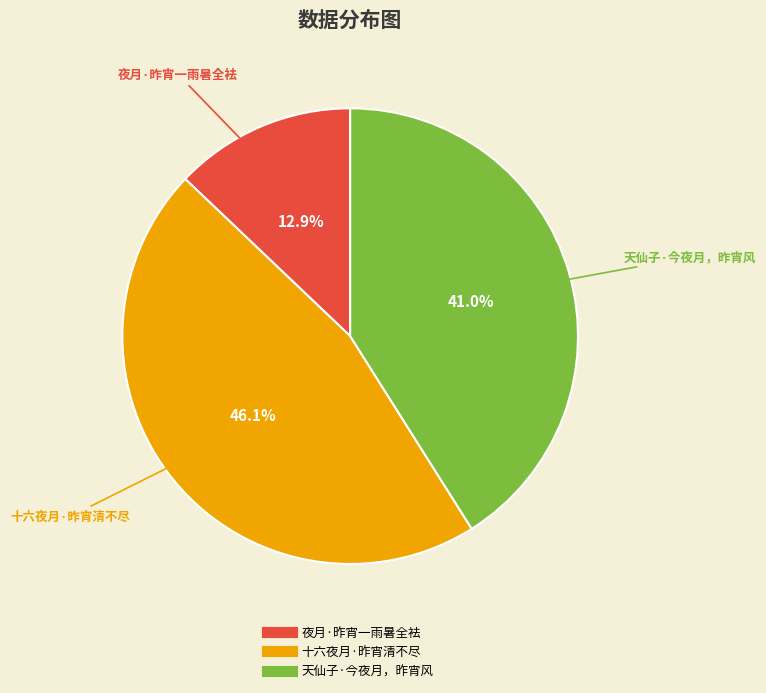

What is the smallest slice in the pie chart?

夜月·昨宵一雨暑全袪